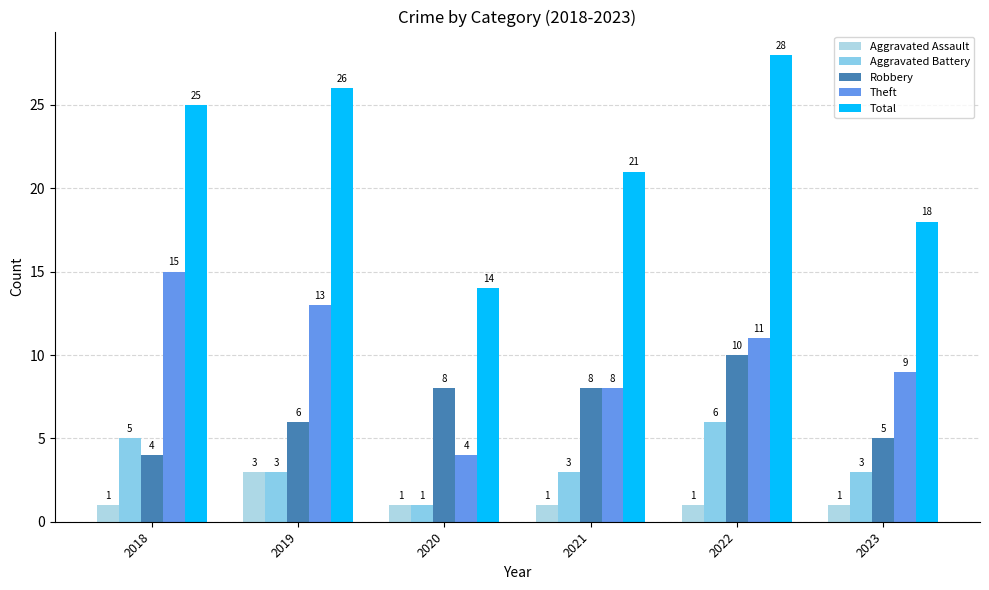

Which series changed the most between 2019 and 2023?

Total